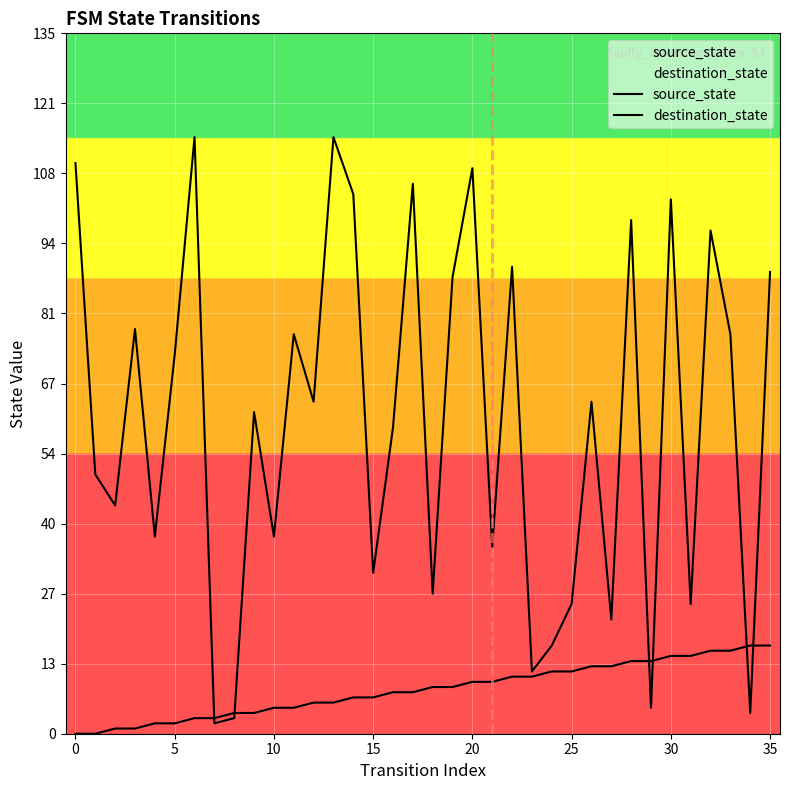

Does the chart display data point markers on the line(s)?

No